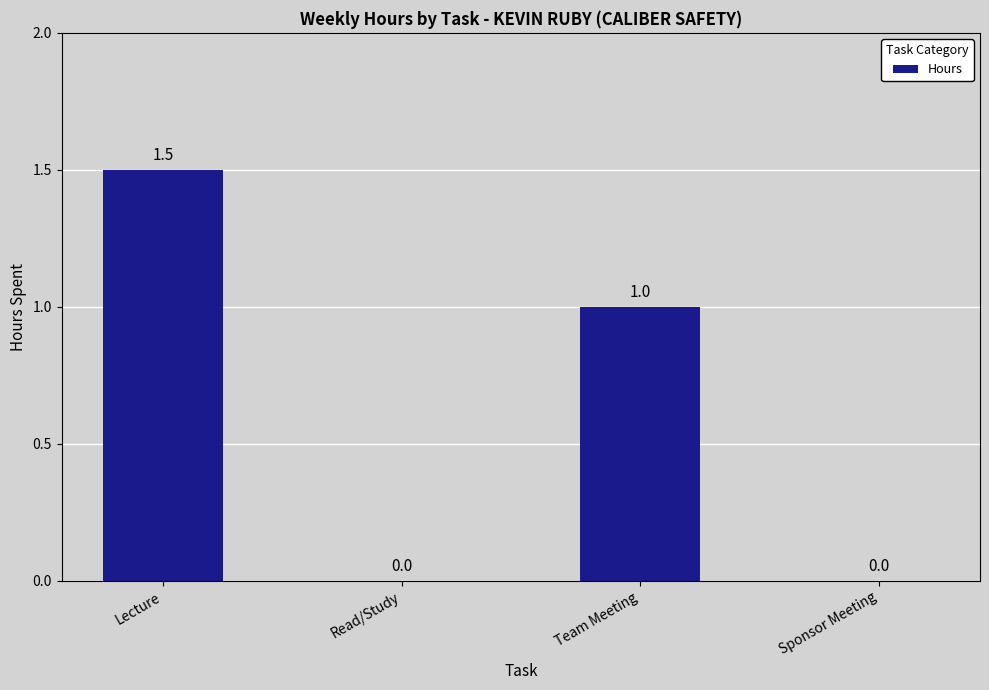

At which label does the data first exceed 1?

Lecture